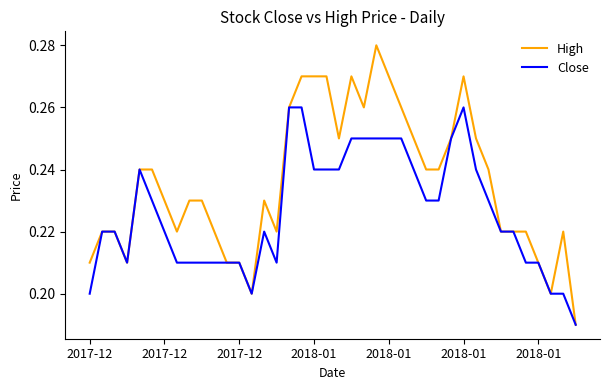

What is the difference between the second highest and second lowest values in the High series?

0.1